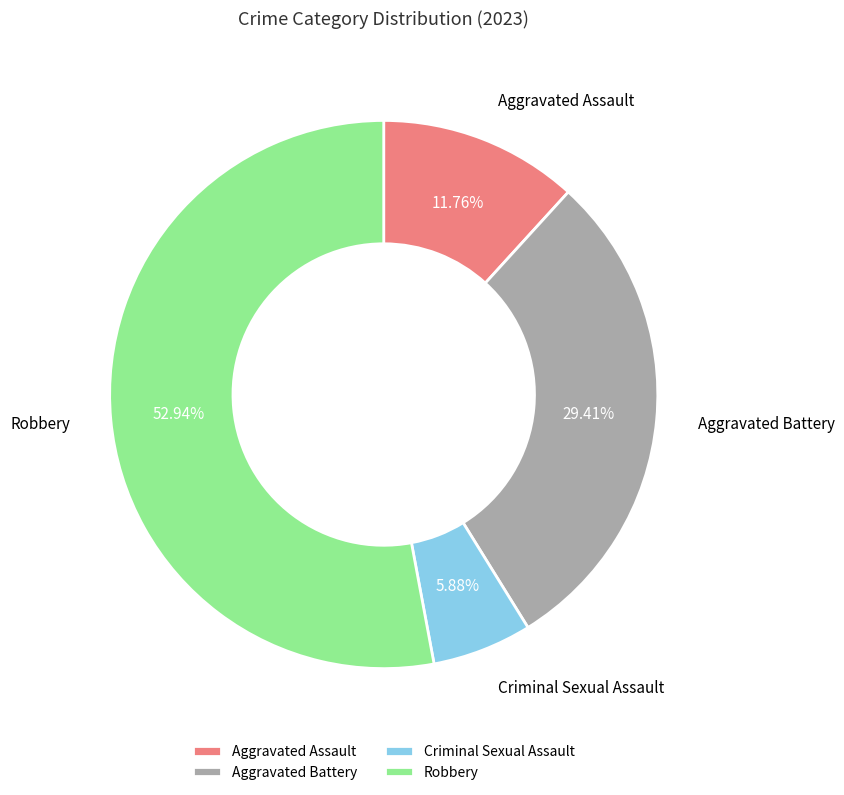

What percentage do Aggravated Assault and Robbery together represent?

64.7%